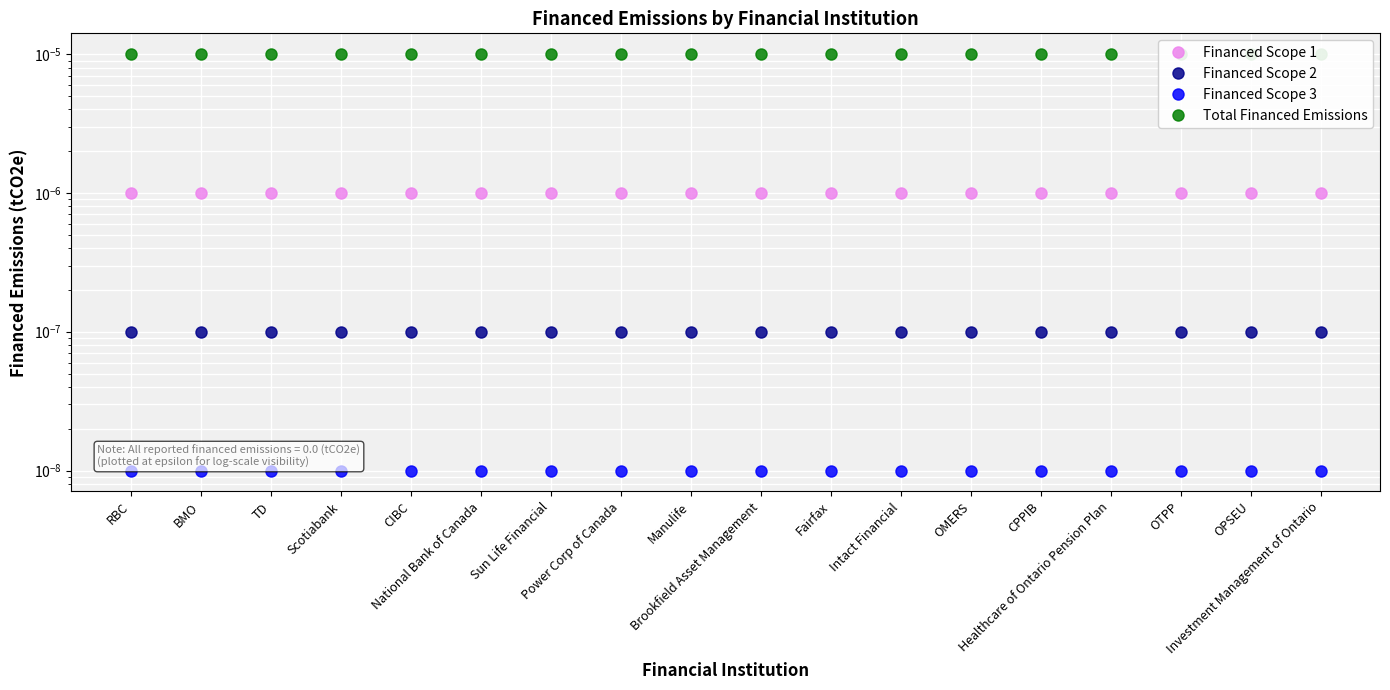

Which category has the lowest value across all series?

RBC